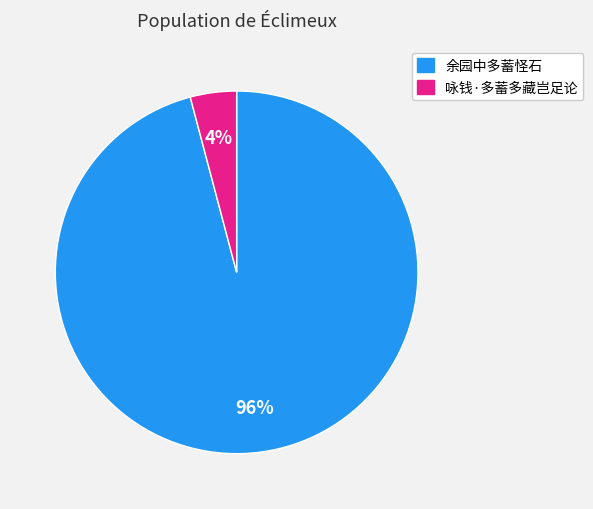

Is there a majority slice in this chart?

Yes